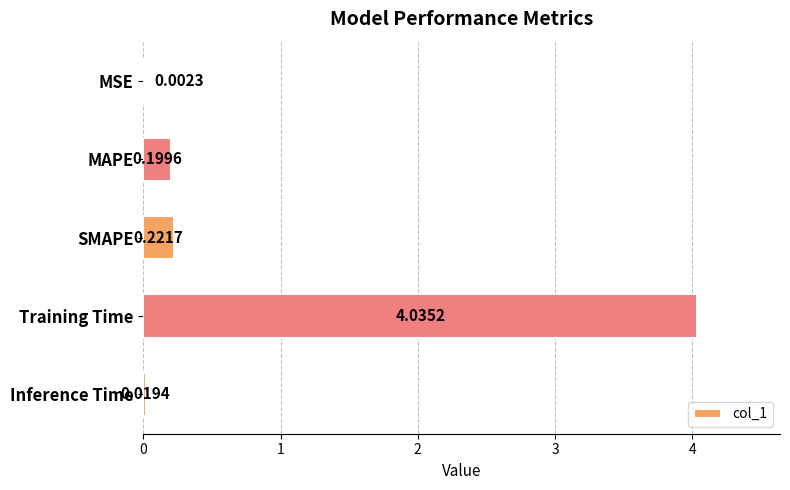

At which label is the value closest to 2?

SMAPE